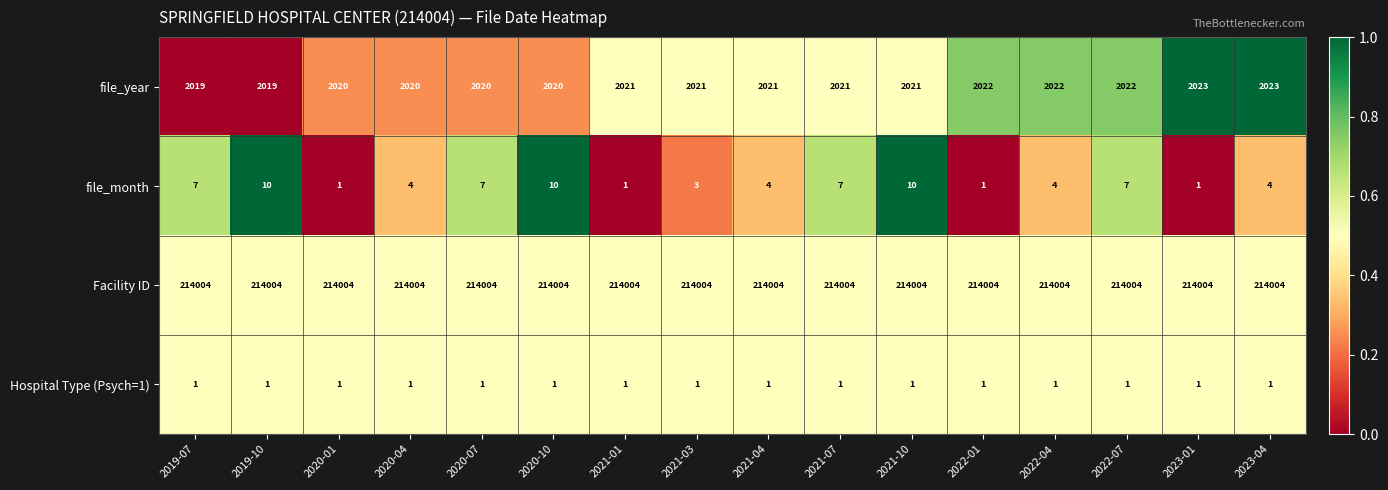

The value of file_year at 2020-04 is 428. True or false?

False